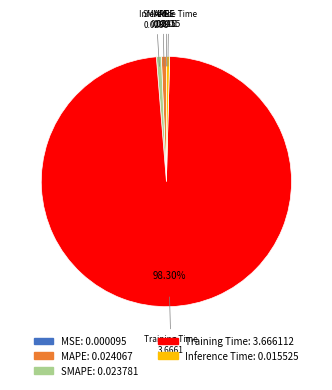

Which category accounts for the majority?

Training Time